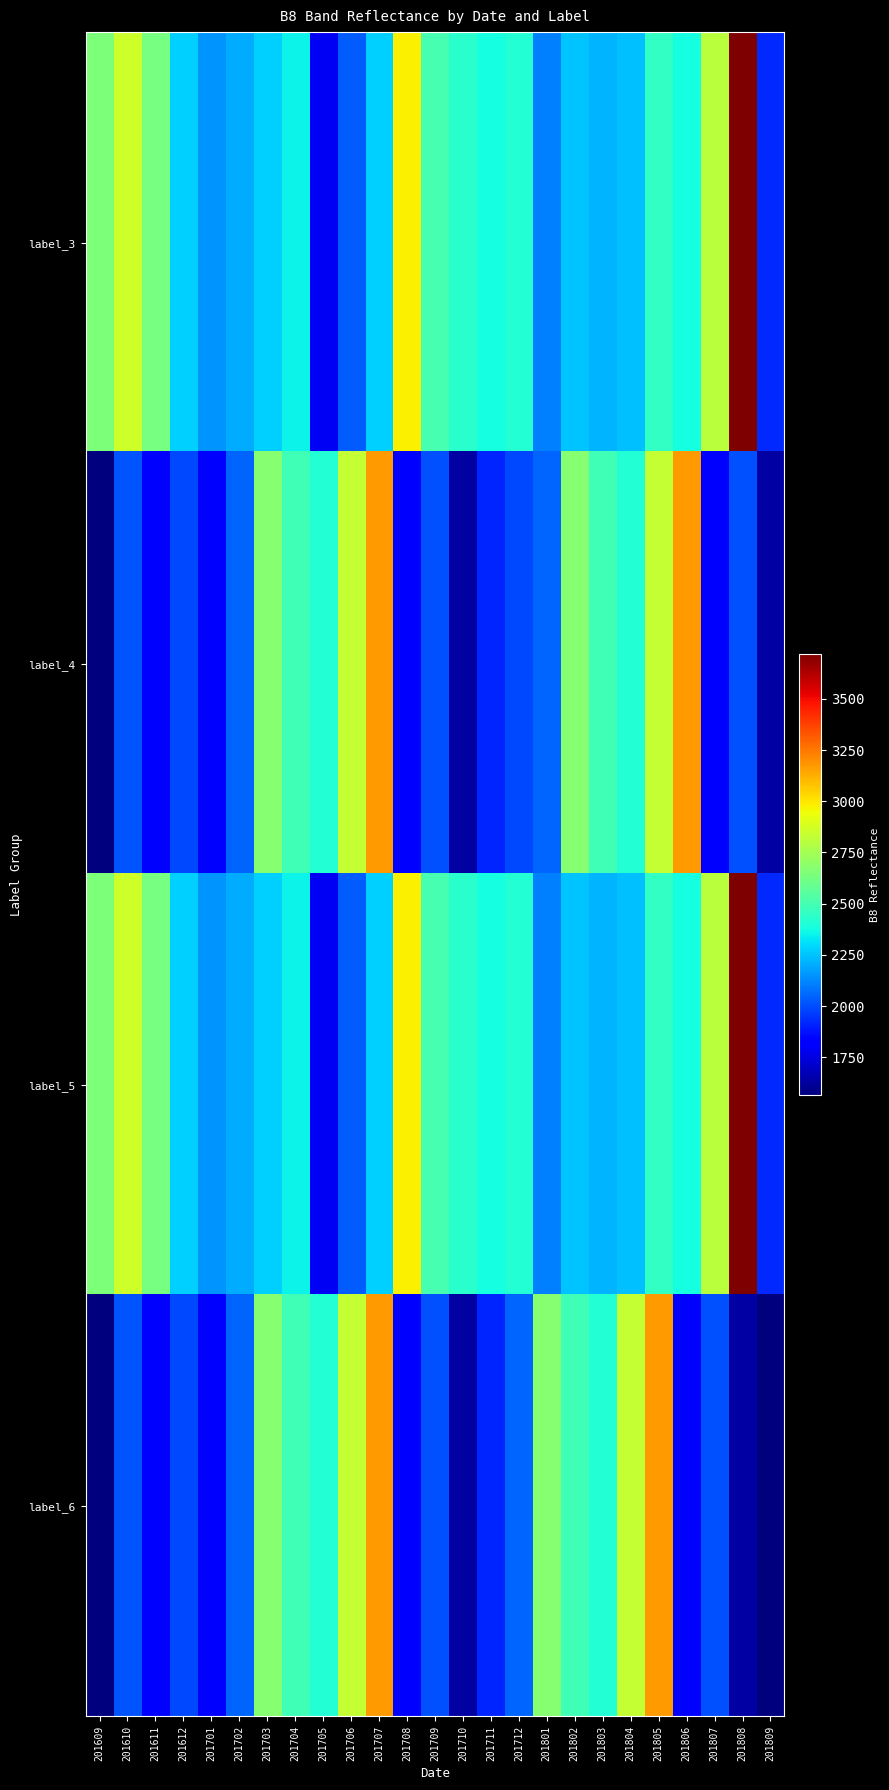

Reading left to right, extract all data points from this chart.

label_3: 201609=2649	201610=2854	201611=2635	201612=2279	201701=2155	201702=2203	201703=2278	201704=2353	201705=1790	201706=2032	201707=2275	201708=2978	201709=2508	201710=2432	201711=2378	201712=2408	201801=2112	201802=2250	201803=2215	201804=2242	201805=2453	201806=2380	201807=2810	201808=3721	201809=1926
label_4: 201609=1566	201610=2013	201611=1823	201612=1988	201701=1819	201702=2046	201703=2673	201704=2491	201705=2409	201706=2834	201707=3171	201708=1837	201709=2010	201710=1640	201711=1917	201712=1988	201801=2046	201802=2673	201803=2491	201804=2409	201805=2834	201806=3171	201807=1837	201808=2010	201809=1640
label_5: 201609=2649	201610=2854	201611=2635	201612=2279	201701=2155	201702=2203	201703=2278	201704=2353	201705=1790	201706=2032	201707=2275	201708=2978	201709=2508	201710=2432	201711=2378	201712=2408	201801=2112	201802=2250	201803=2215	201804=2242	201805=2453	201806=2380	201807=2810	201808=3721	201809=1926
label_6: 201609=1566	201610=2013	201611=1823	201612=1988	201701=1819	201702=2046	201703=2673	201704=2491	201705=2409	201706=2834	201707=3171	201708=1837	201709=2010	201710=1640	201711=1917	201712=2046	201801=2673	201802=2491	201803=2409	201804=2834	201805=3171	201806=1837	201807=2010	201808=1640	201809=1566